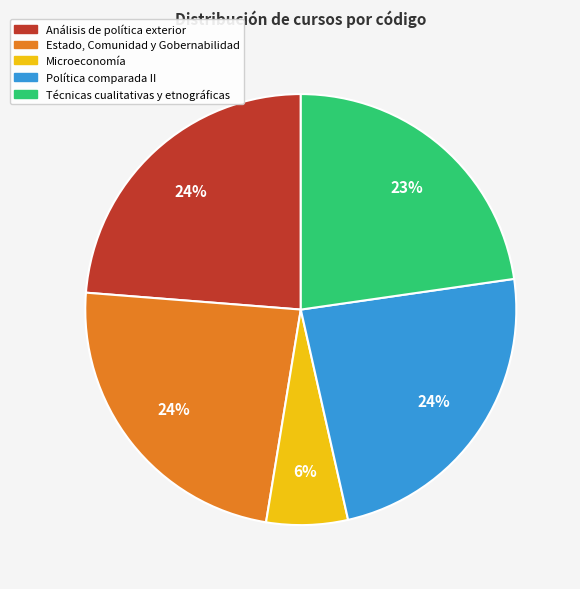

What is the smallest slice in the pie chart?

Microeconomía